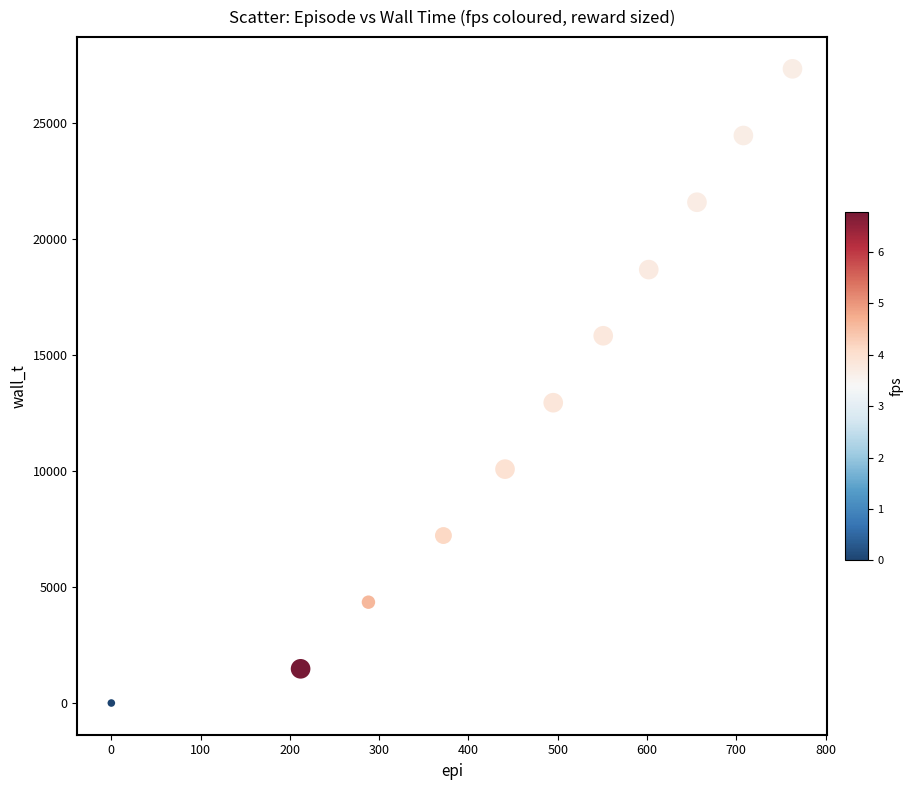

What Y value in the scatter plot is closest to 13657?

12934